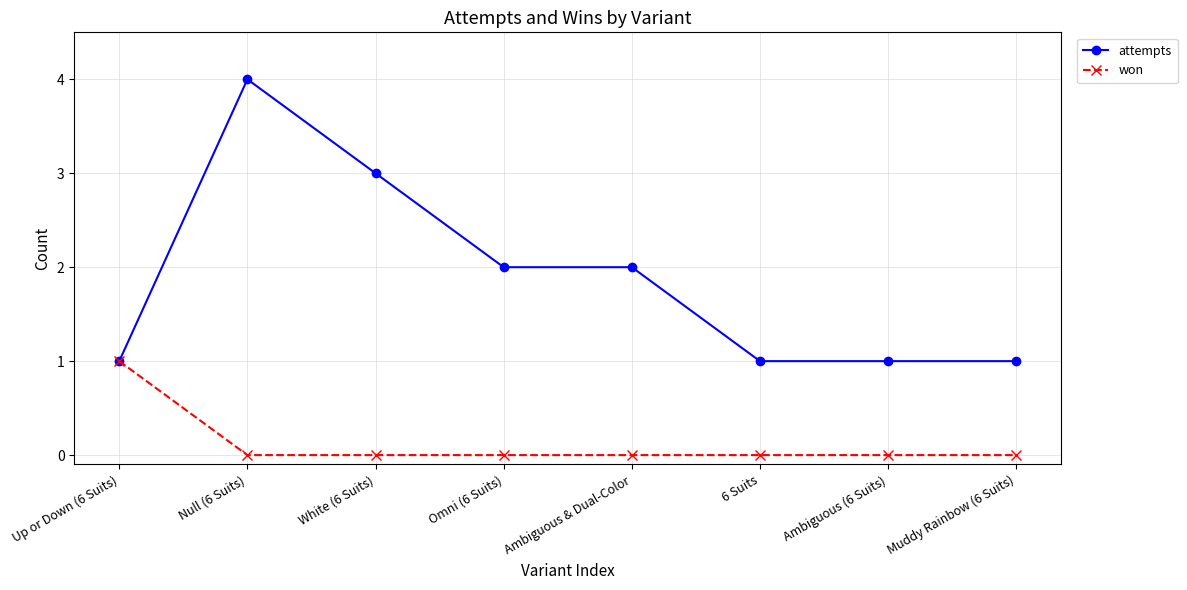

Which series has the widest spread of values?

attempts